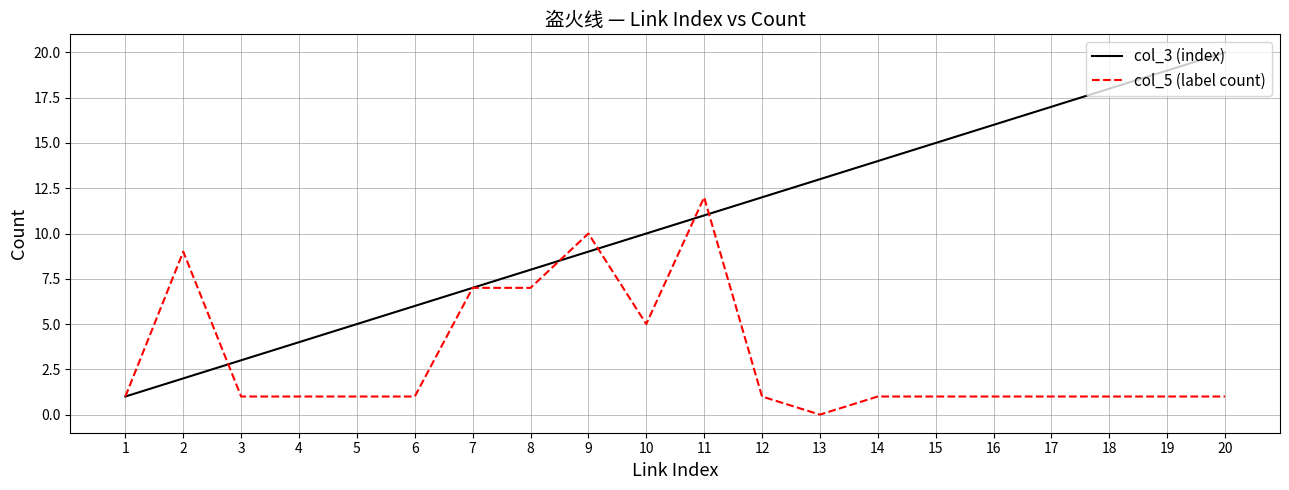

List the series in order of their peak value, highest first.

col_3 (index), col_5 (label count)